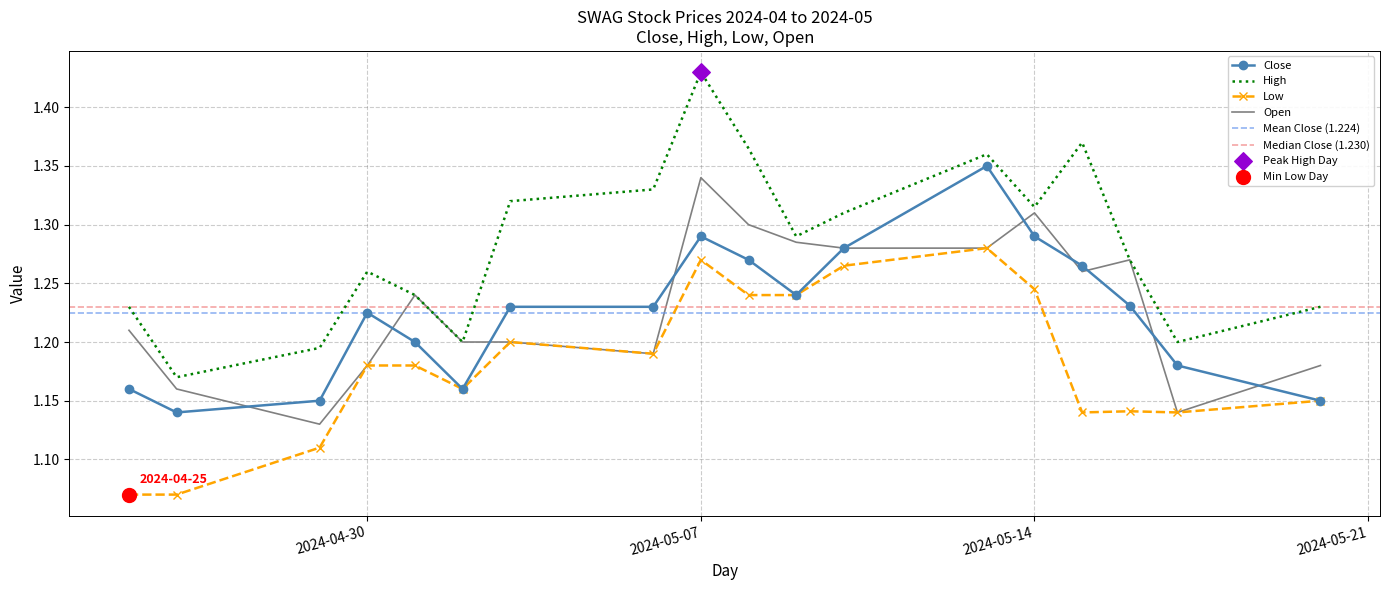

What are all the series names shown in the legend?

Close, High, Low, Open